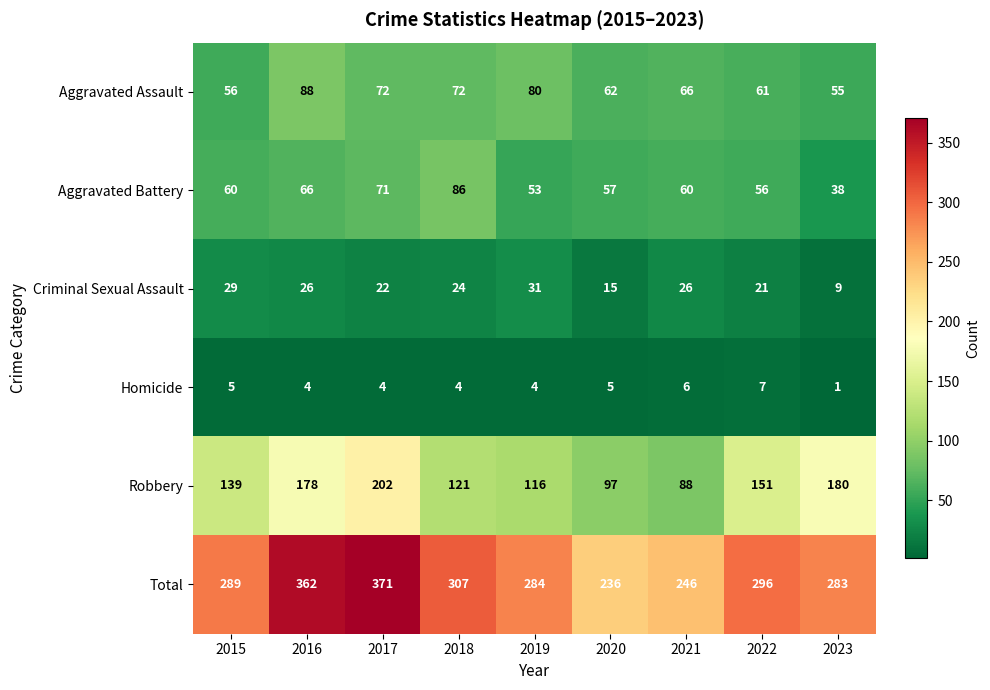

At which label is Robbery closest to 145?

2015